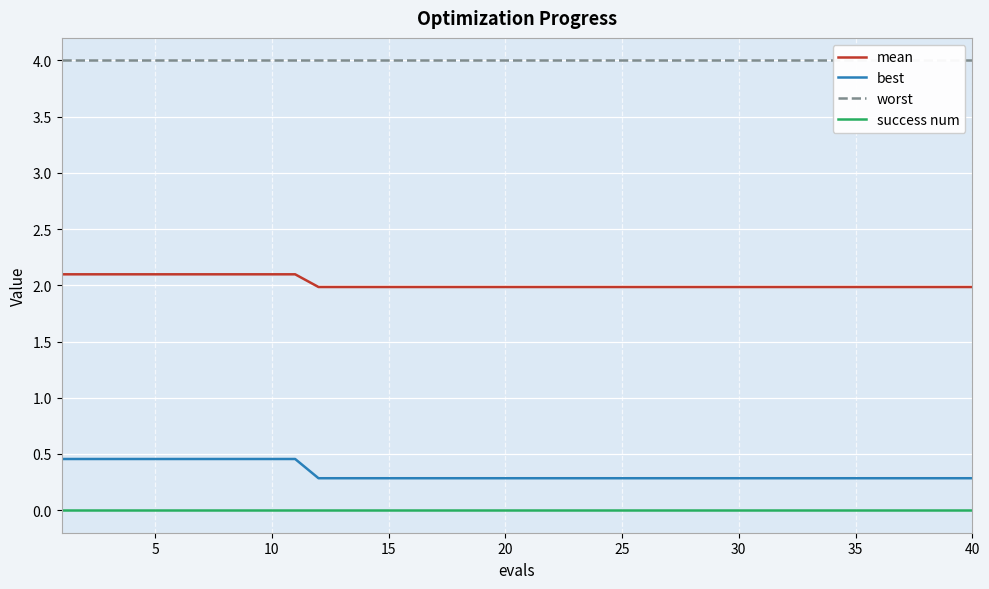

The value of mean at 25 is 3.5. True or false?

False